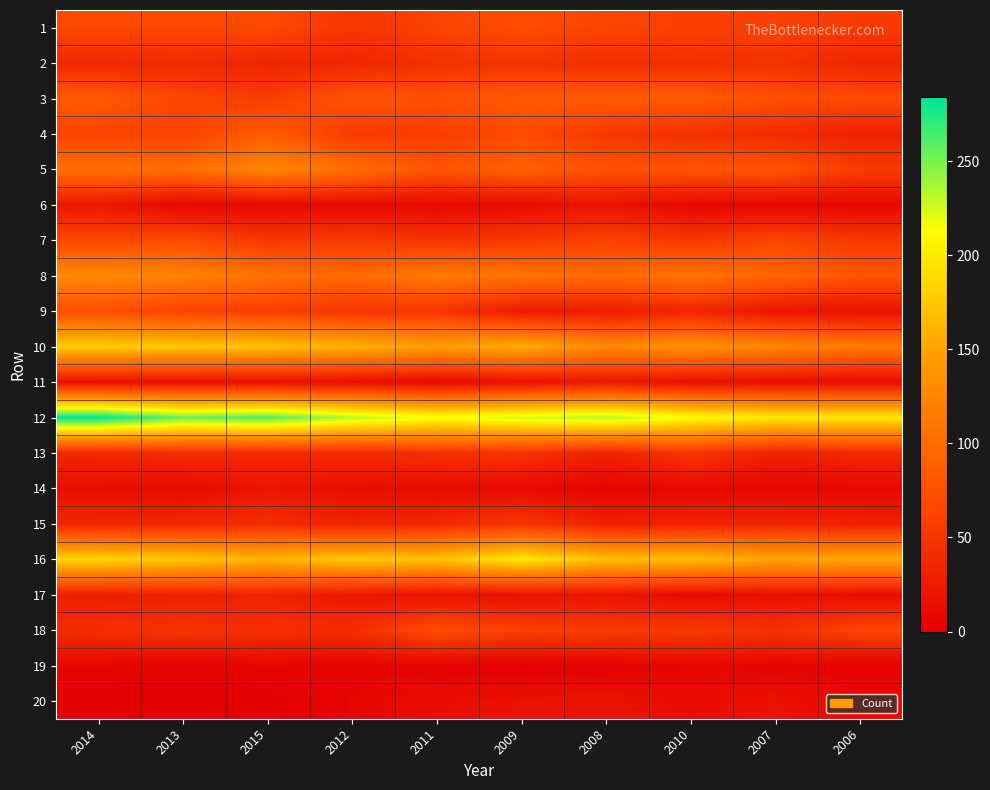

Which series has the largest total across all categories?

12